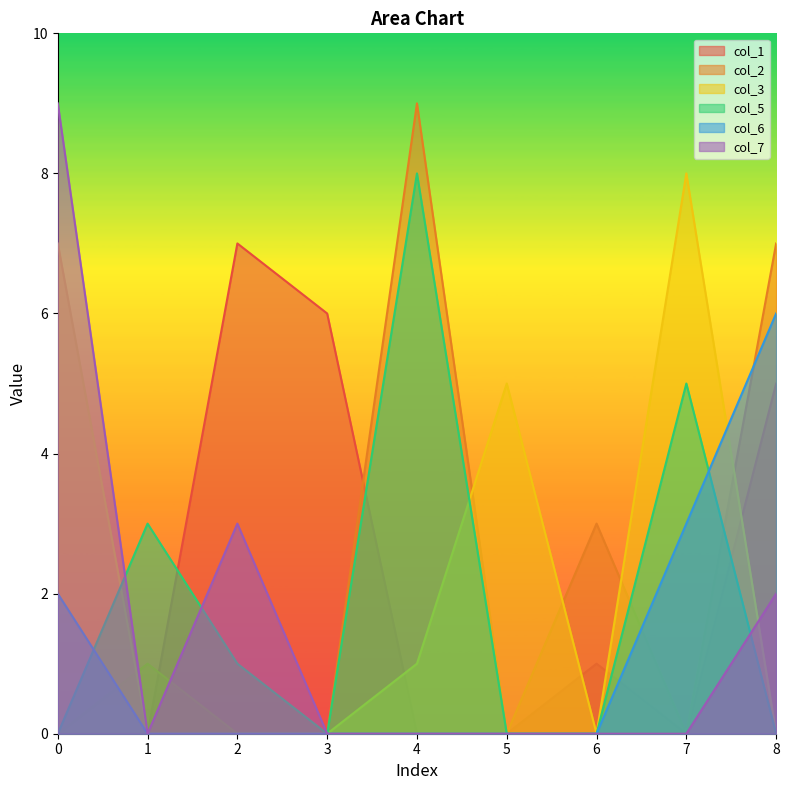

Between which two adjacent categories do col_3 and col_5 first intersect?

0 and 1